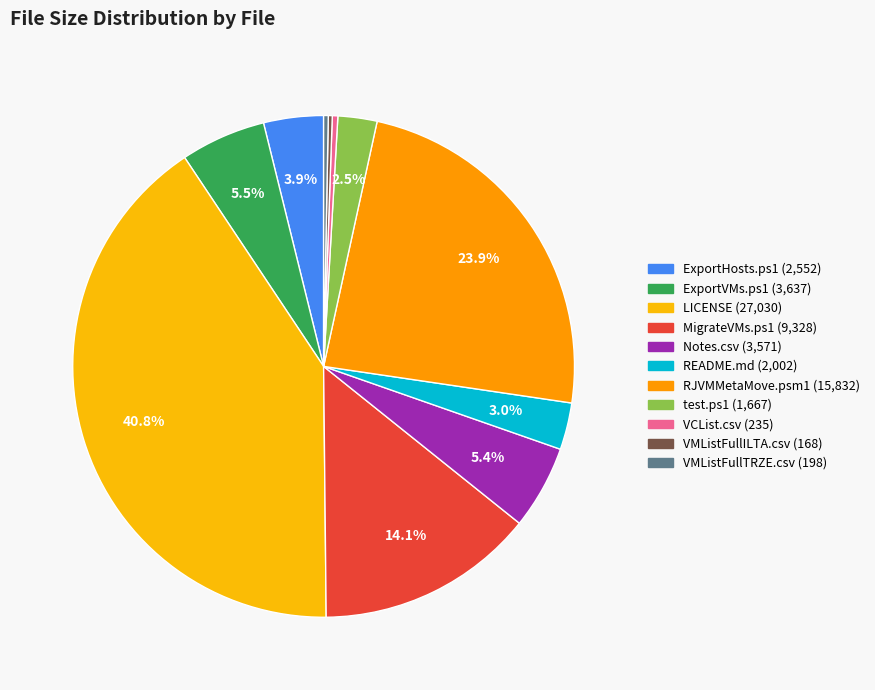

Between VMListFullILTA.csv and README.md, which is larger?

README.md